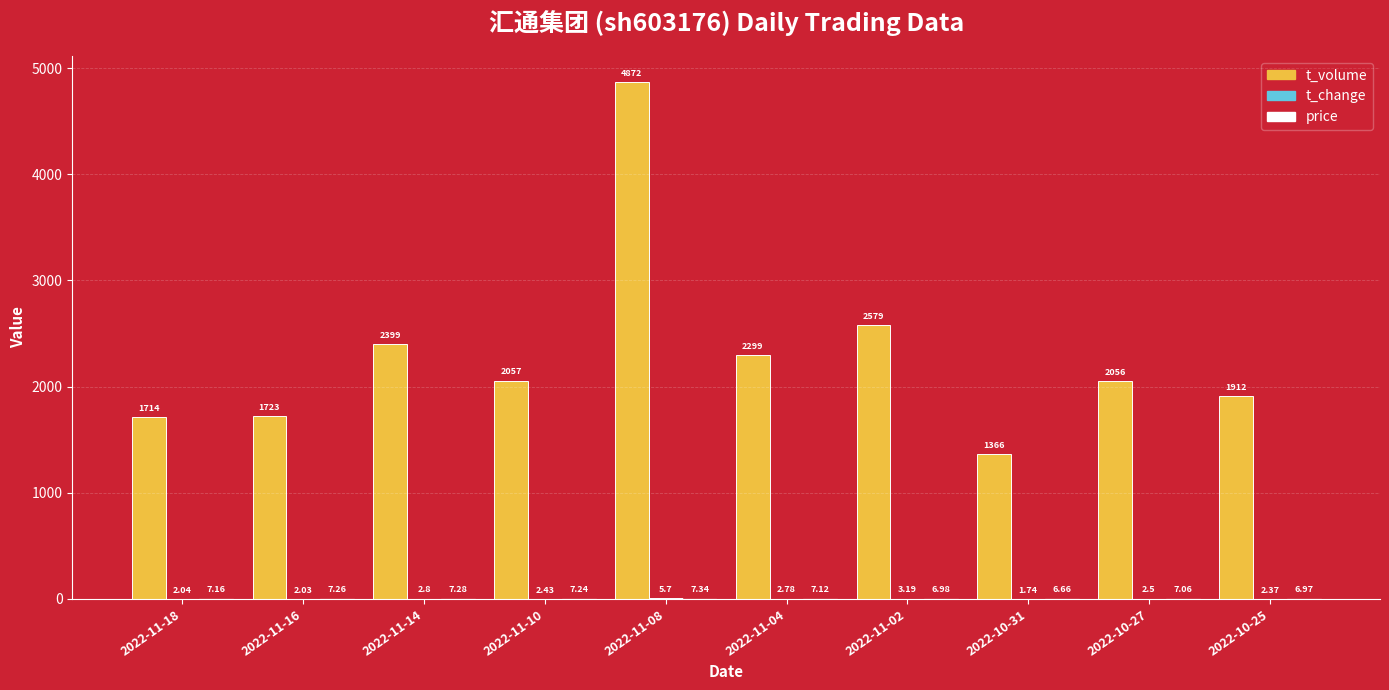

What is the sum of the t_volume values at 2022-11-16 and 2022-11-10?

3780.0